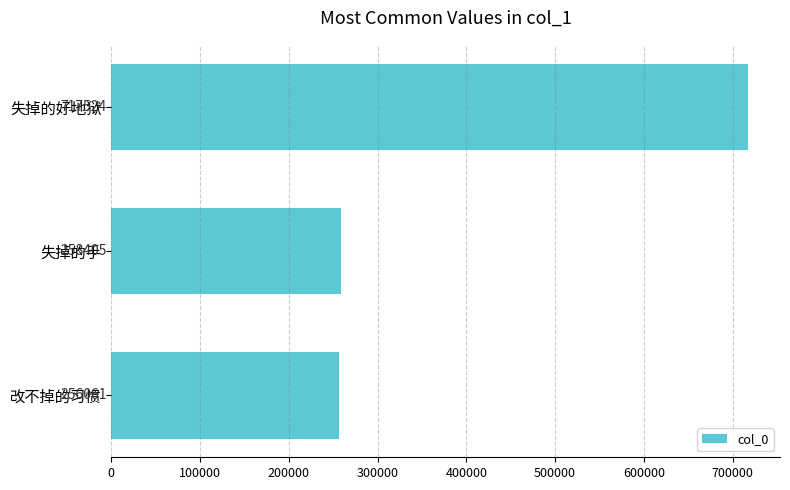

What position from the top is 失掉的手?

2